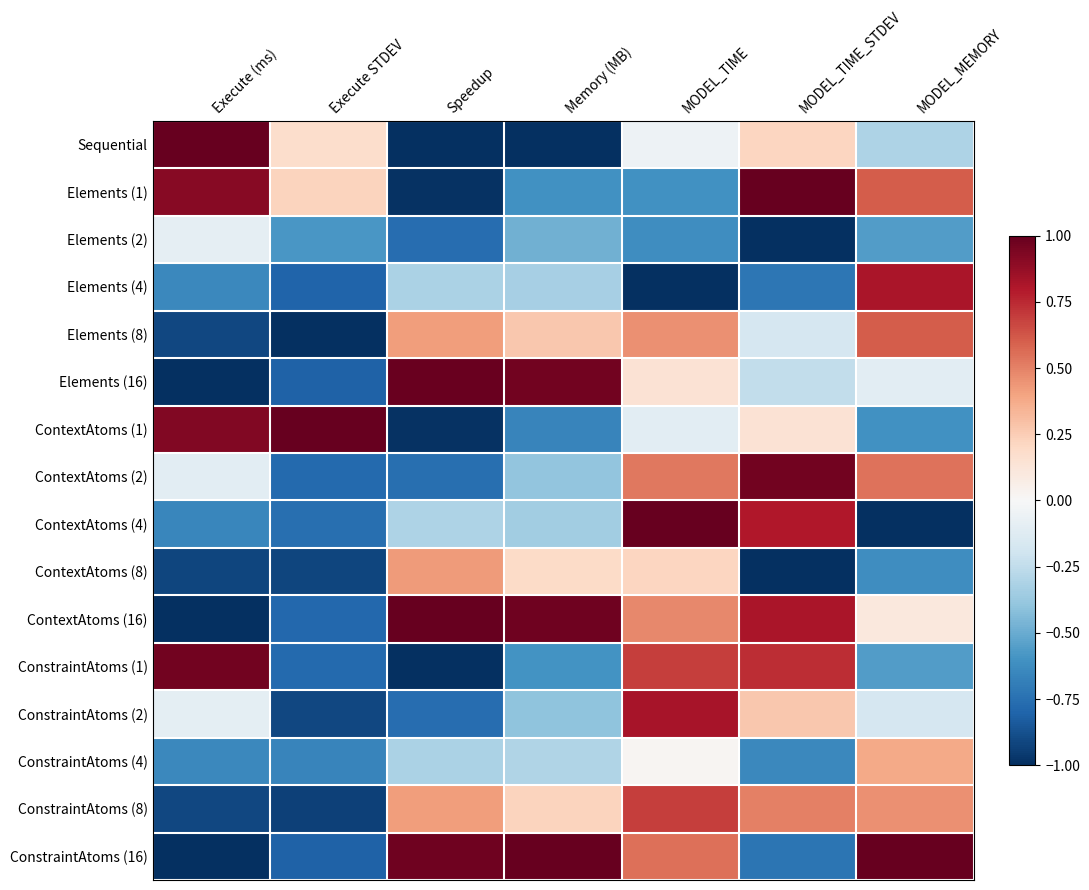

At Execute (ms), list the series in order from largest to smallest.

Sequential, ConstraintAtoms (1), ContextAtoms (1), Elements (1), Elements (2), ConstraintAtoms (2), ContextAtoms (2), ConstraintAtoms (4), Elements (4), ContextAtoms (4), Elements (8), ConstraintAtoms (8), ContextAtoms (8), ConstraintAtoms (16), Elements (16), ContextAtoms (16)